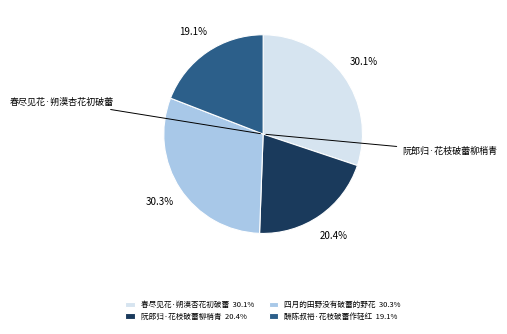

Is there any slice that represents more than half of the pie?

No